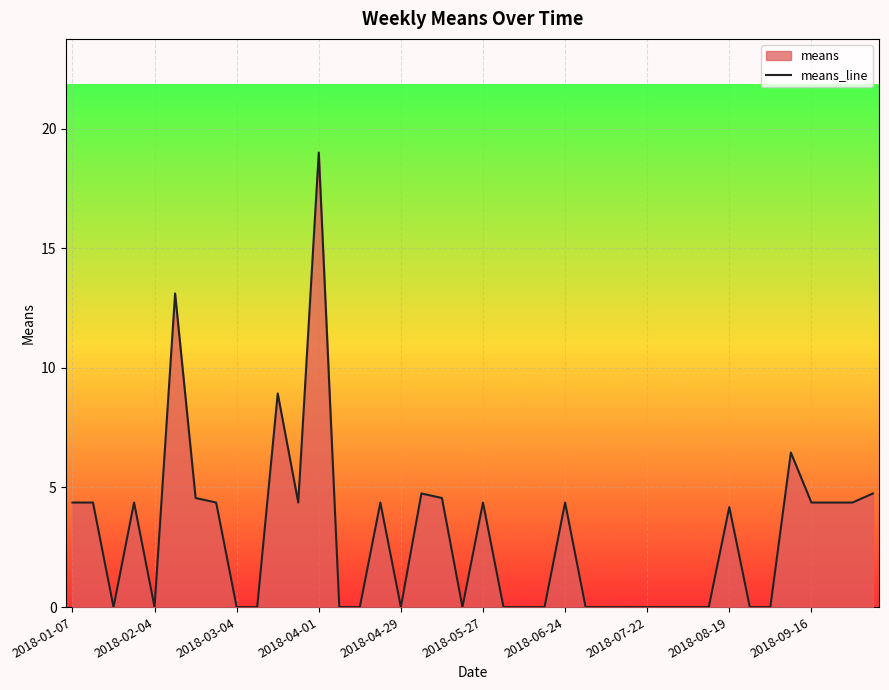

What is the maximum value shown in the chart?

19.0